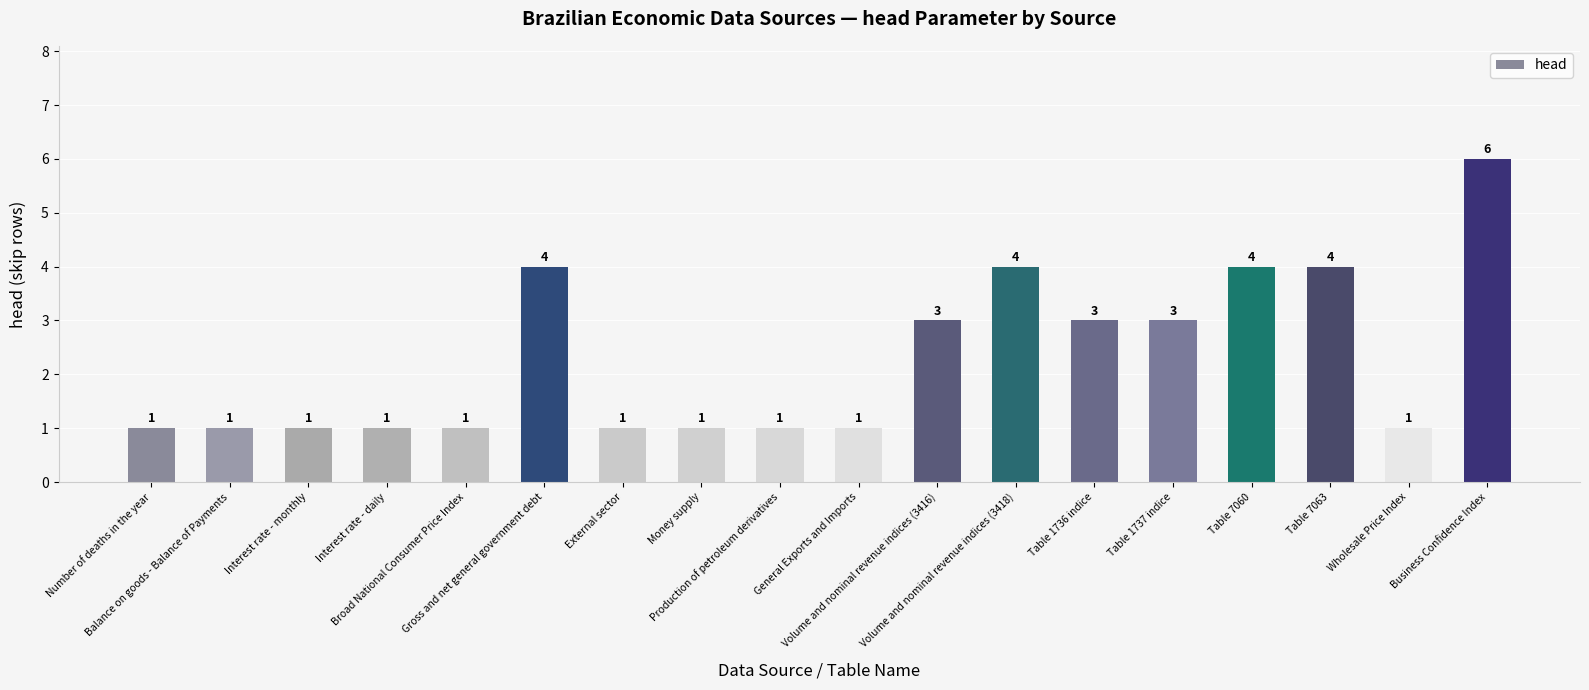

What position from the left is Interest rate - daily?

4